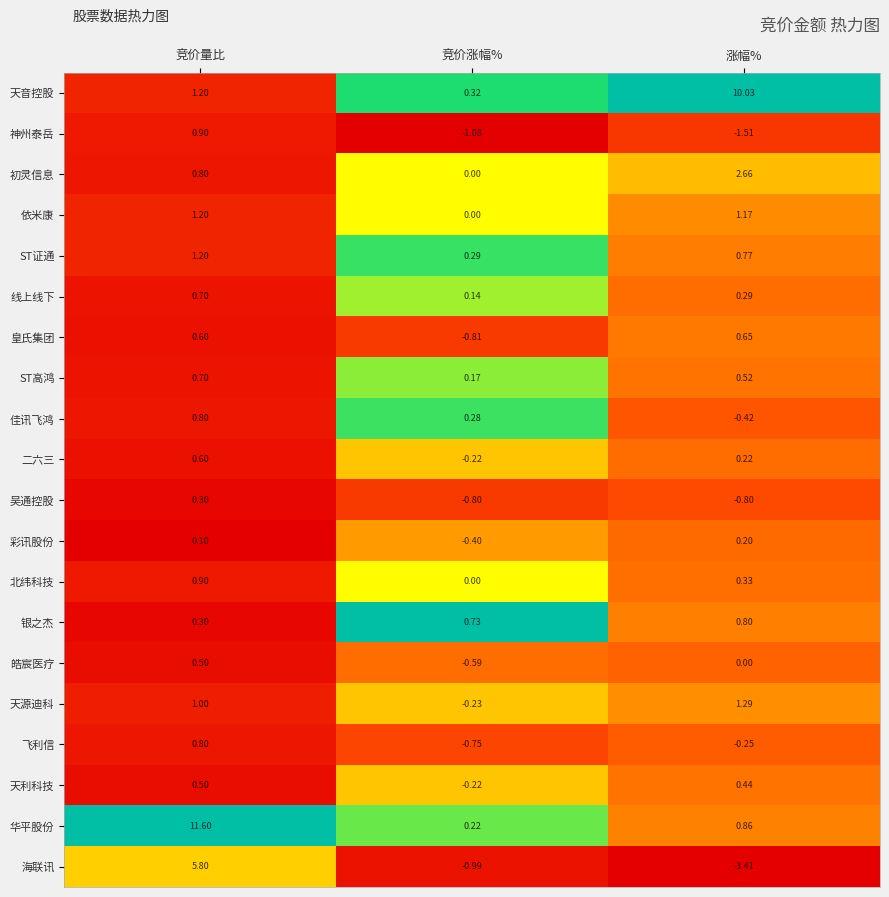

Which category has the highest value in the 佳讯飞鸿 series?

竞价量比